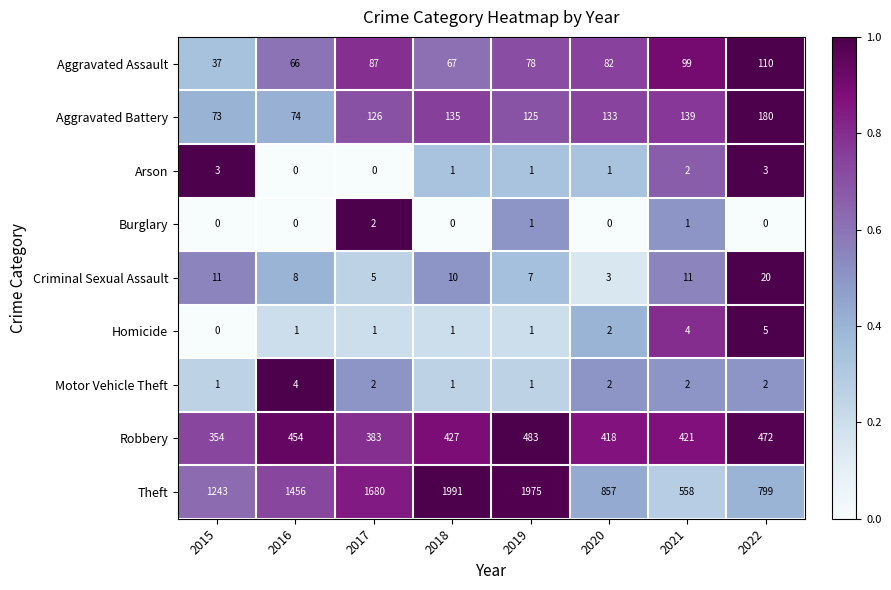

True or false: Motor Vehicle Theft has a value of 0 at 2019.

False